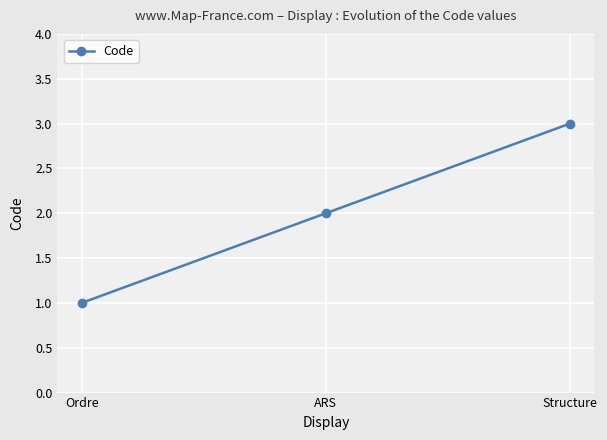

List the labels in order of value, largest first.

Structure, ARS, Ordre